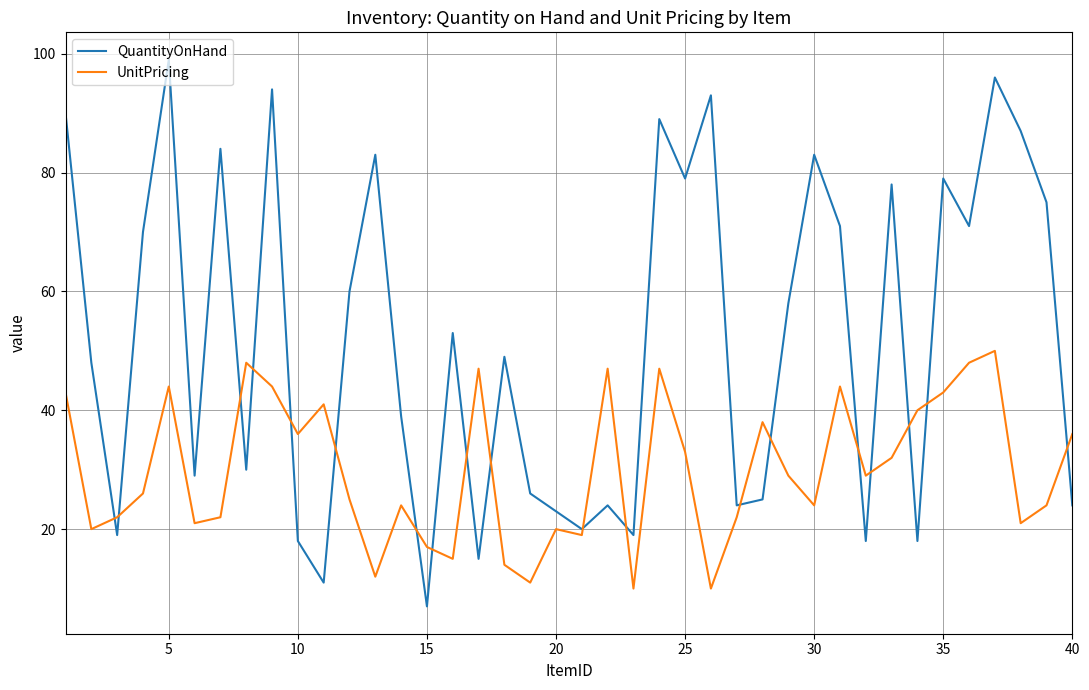

After their last crossing, which series has the higher values: QuantityOnHand or UnitPricing?

UnitPricing